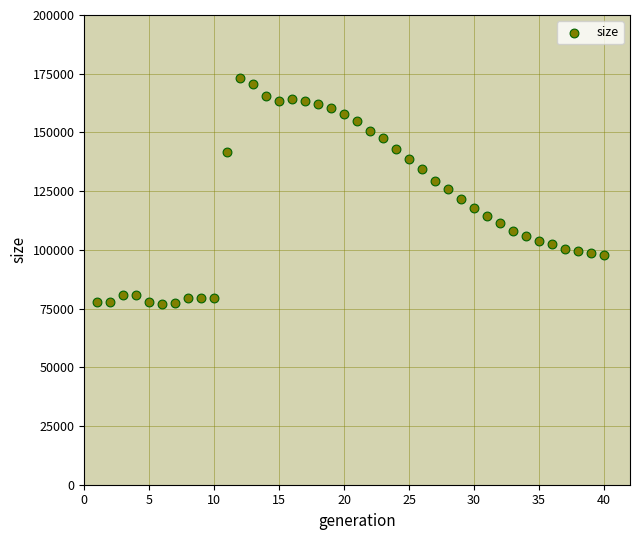

What is the range of Y values (max minus min)?

96322